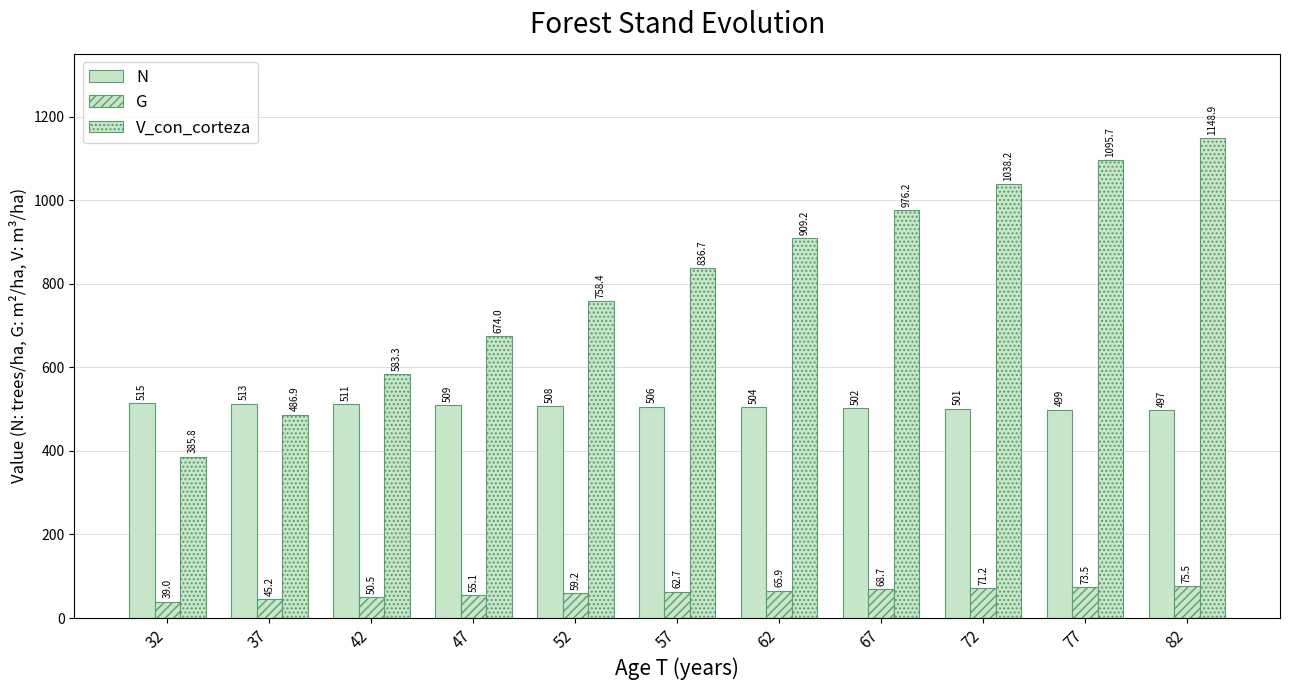

At 47, list the series in order from smallest to largest.

G, N, V_con_corteza